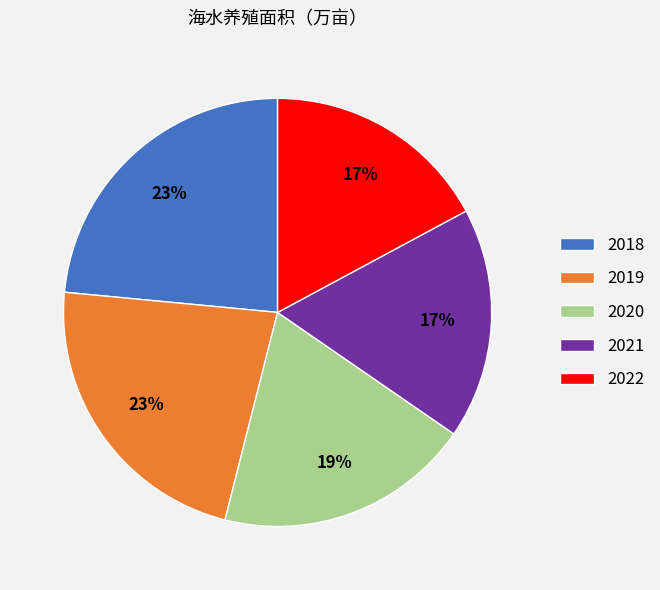

True or false: 2022 accounts for 17% of the total.

True